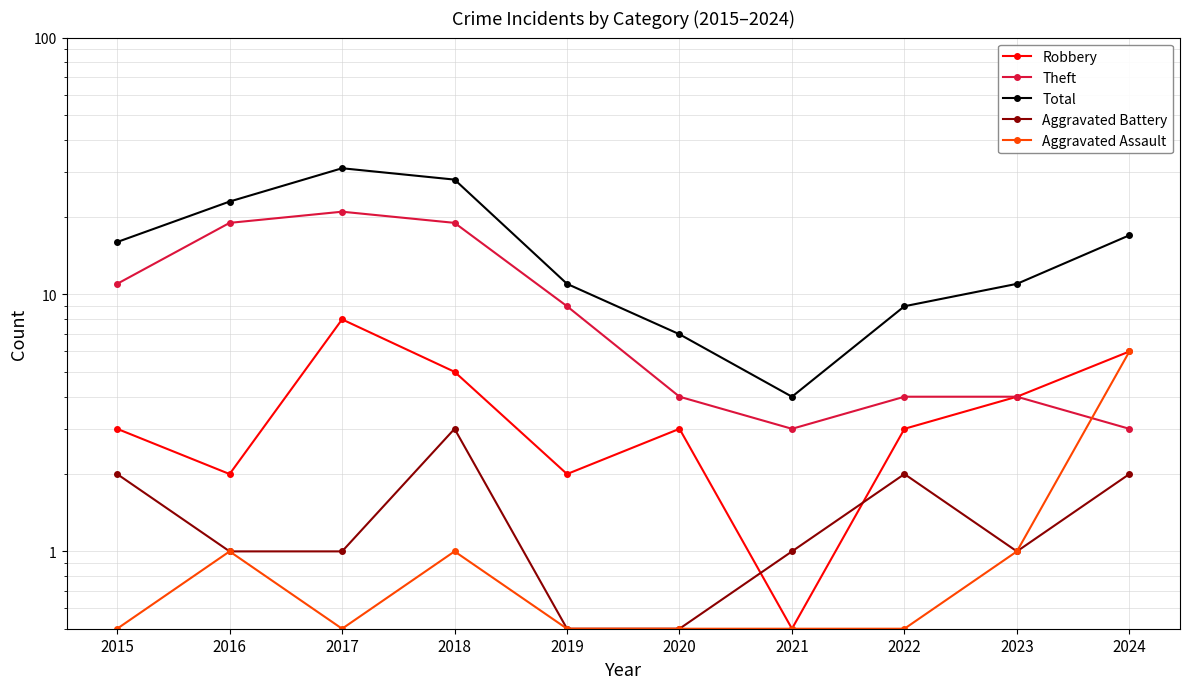

How many data points in Aggravated Battery are above 1?

4